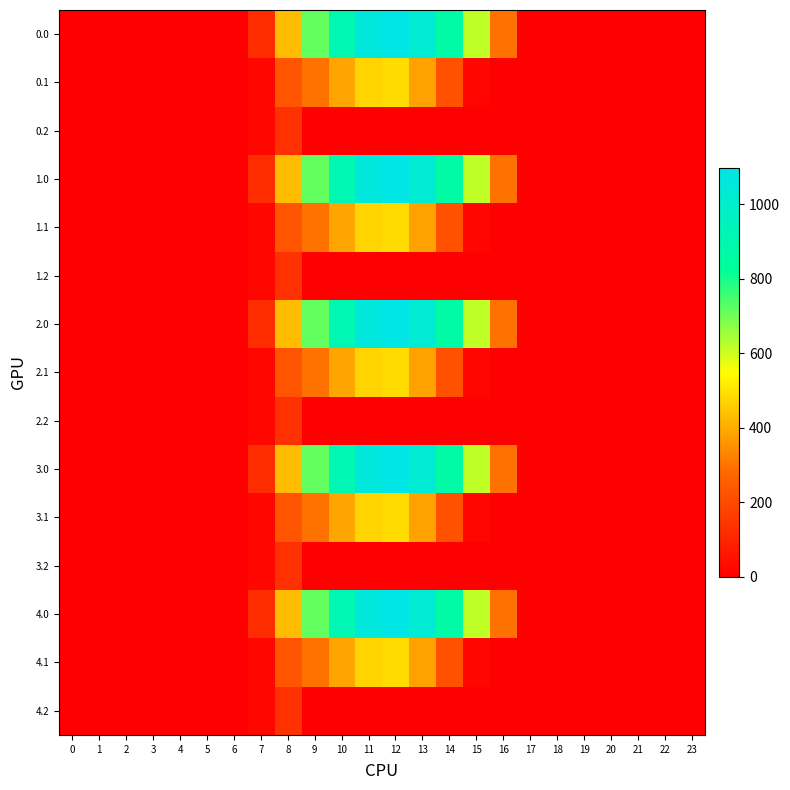

Which series has the largest range (max minus min)?

row_0